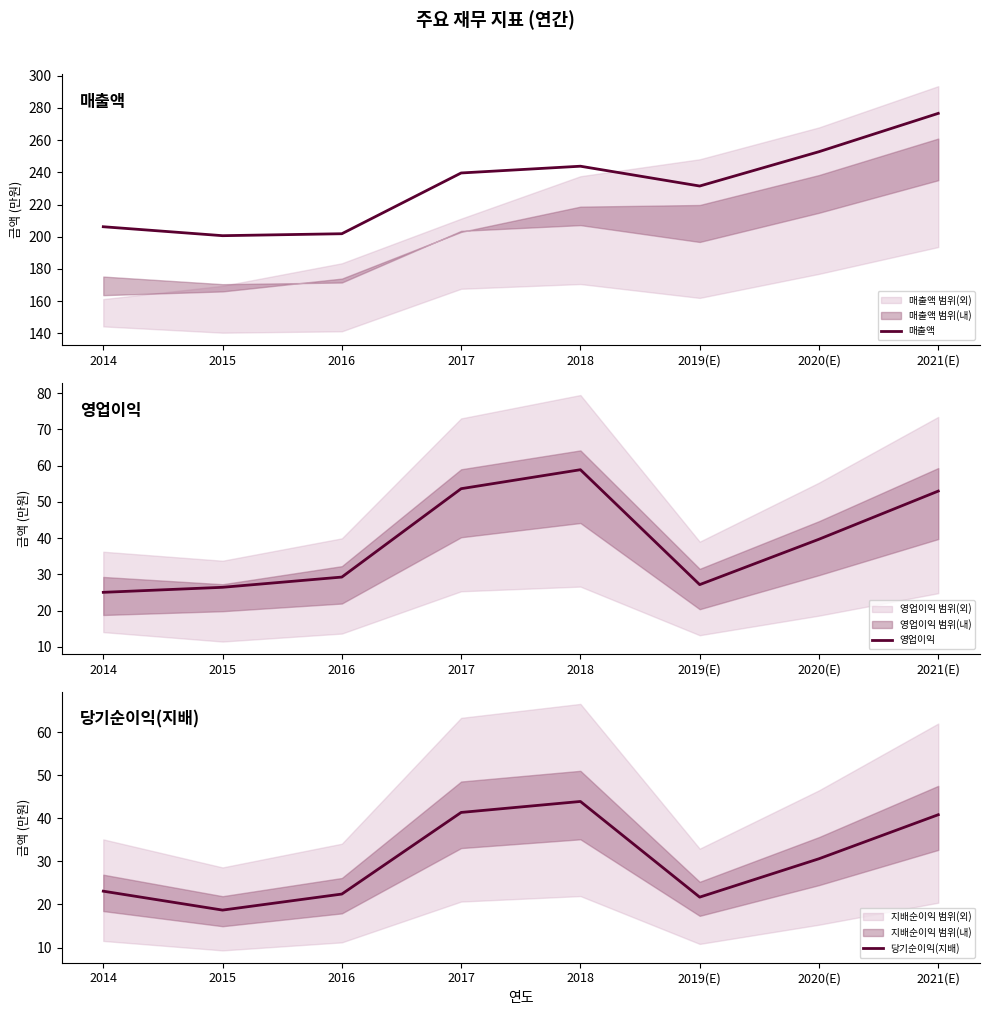

At which category does the chart reach its minimum across all series?

2015